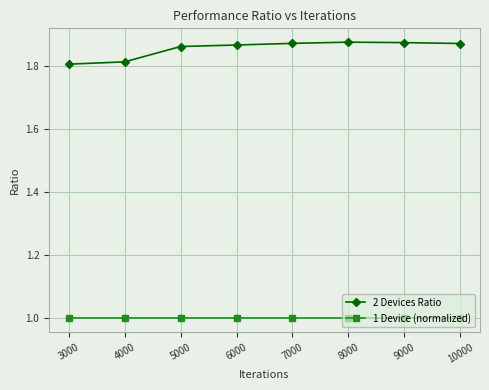

At 7000, list the series in order from smallest to largest.

1 Device (normalized), 2 Devices Ratio